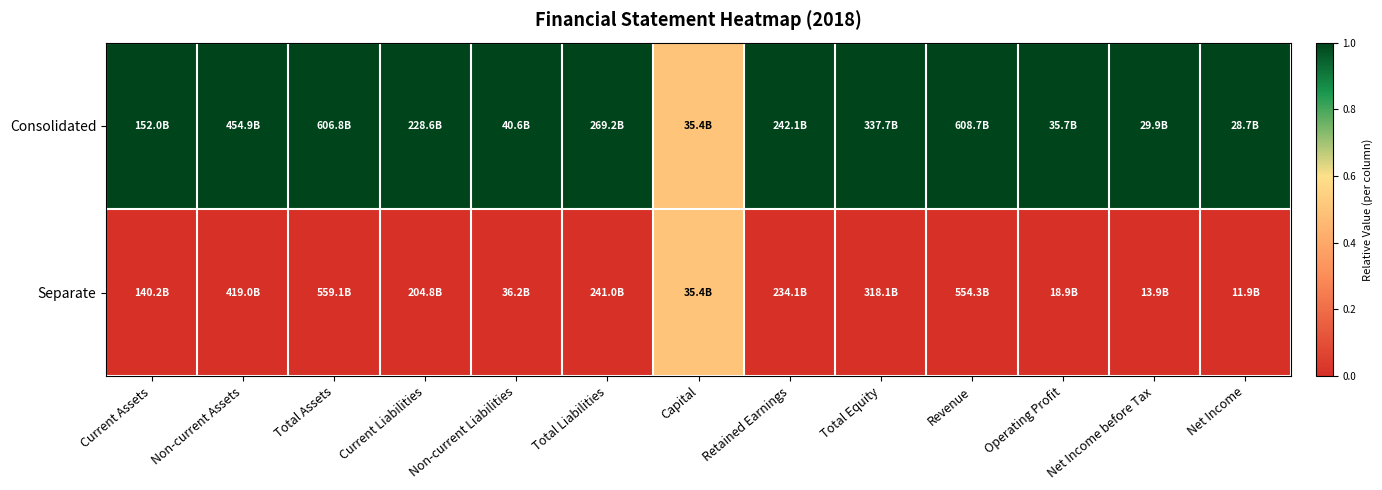

At Current Liabilities, list the series in order from largest to smallest.

Consolidated, Separate